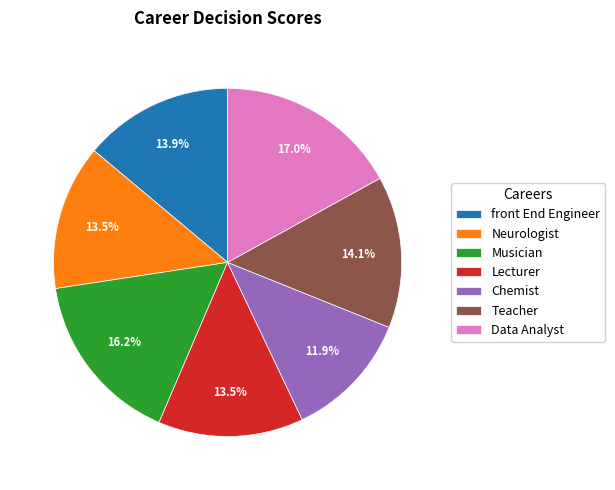

Which has a higher value, Data Analyst or Neurologist?

Data Analyst